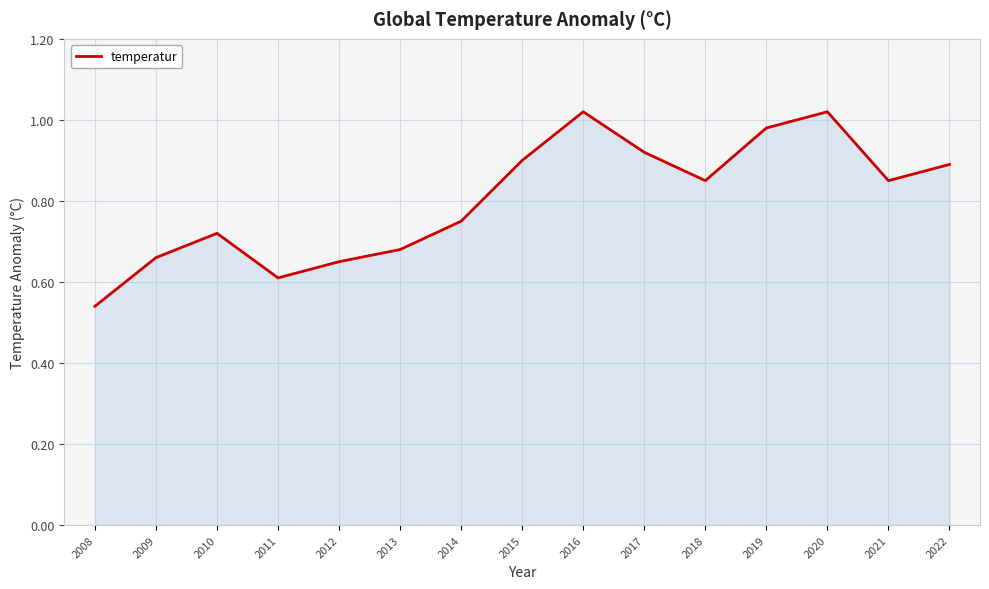

How many lines are shown in the chart?

1